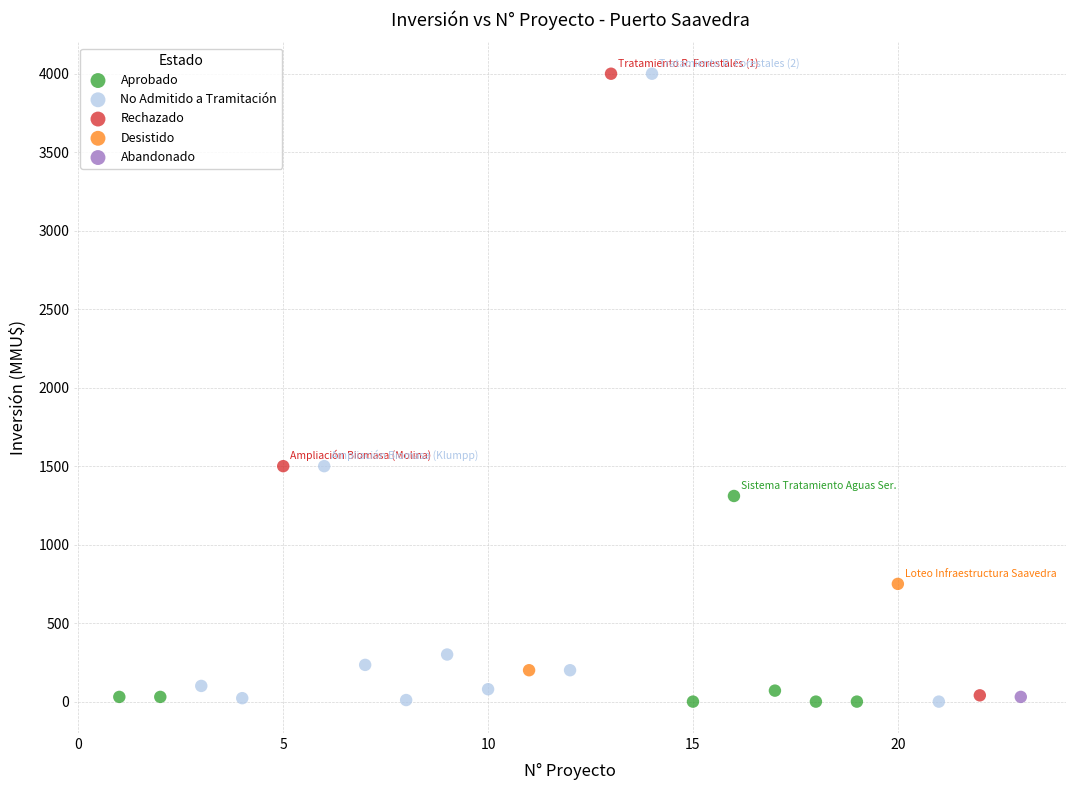

What are all the series names shown in the legend?

Aprobado, No Admitido a Tramitación, Rechazado, Desistido, Abandonado